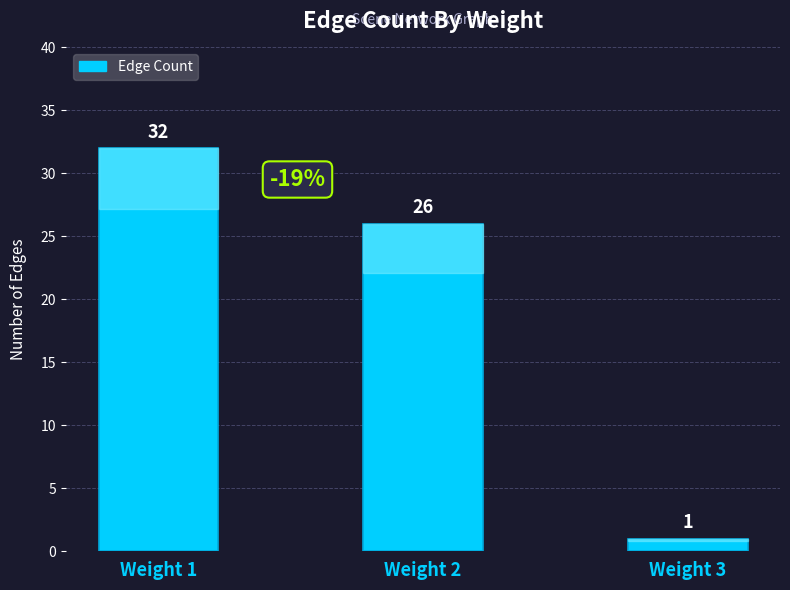

Is it true that the value at Weight 2 is 43?

False